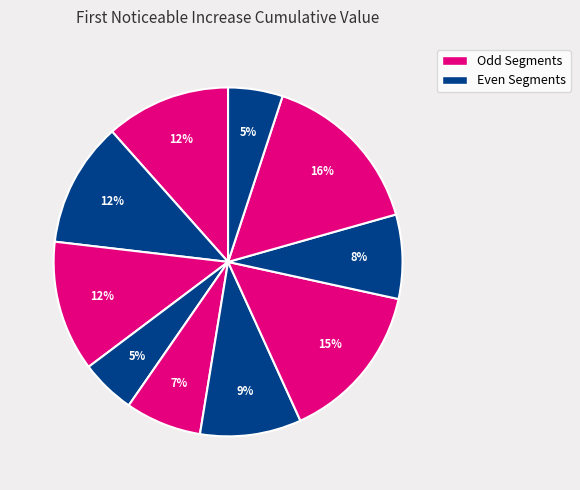

To the nearest percent, what is the average slice percentage?

10%